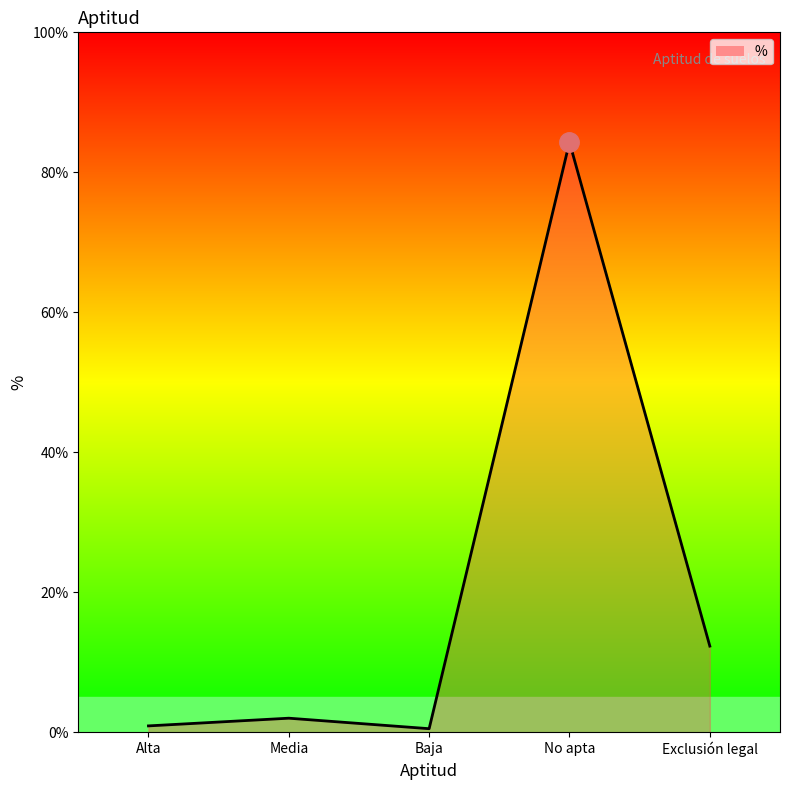

Where is the data nearest to the value 42?

Exclusión legal